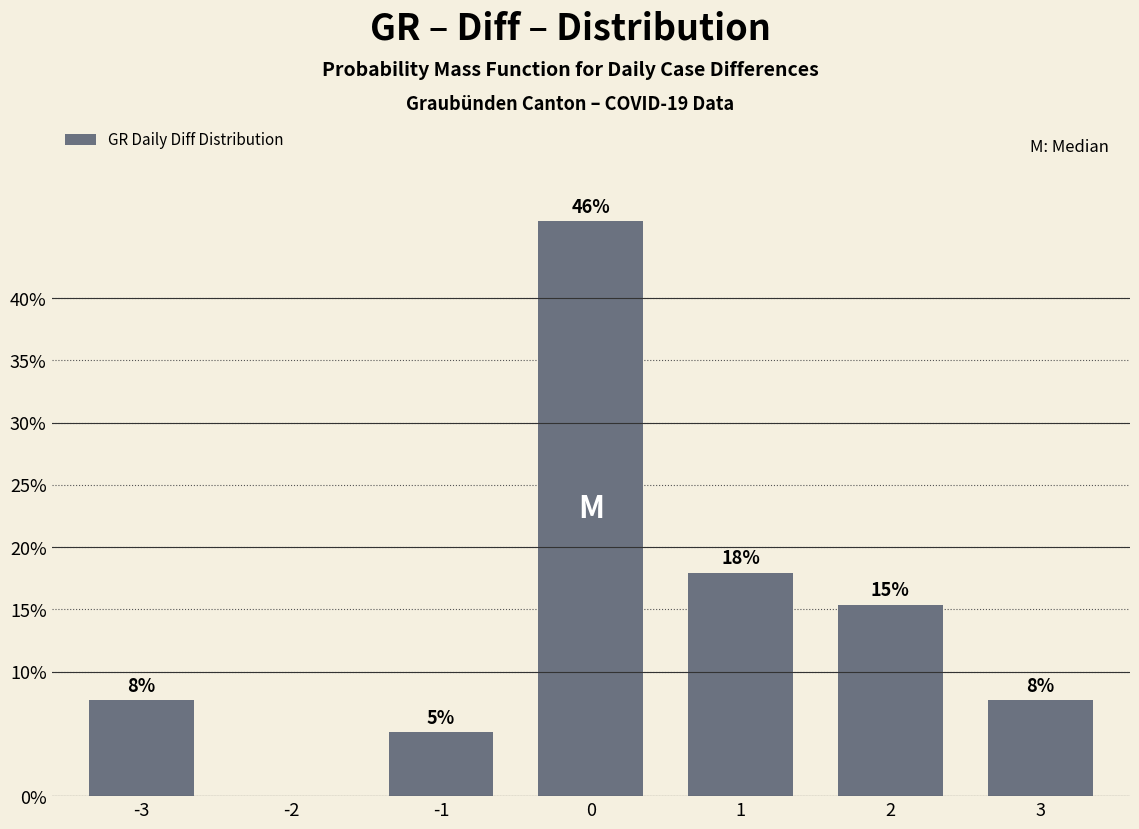

What is the greatest value displayed?

46.2